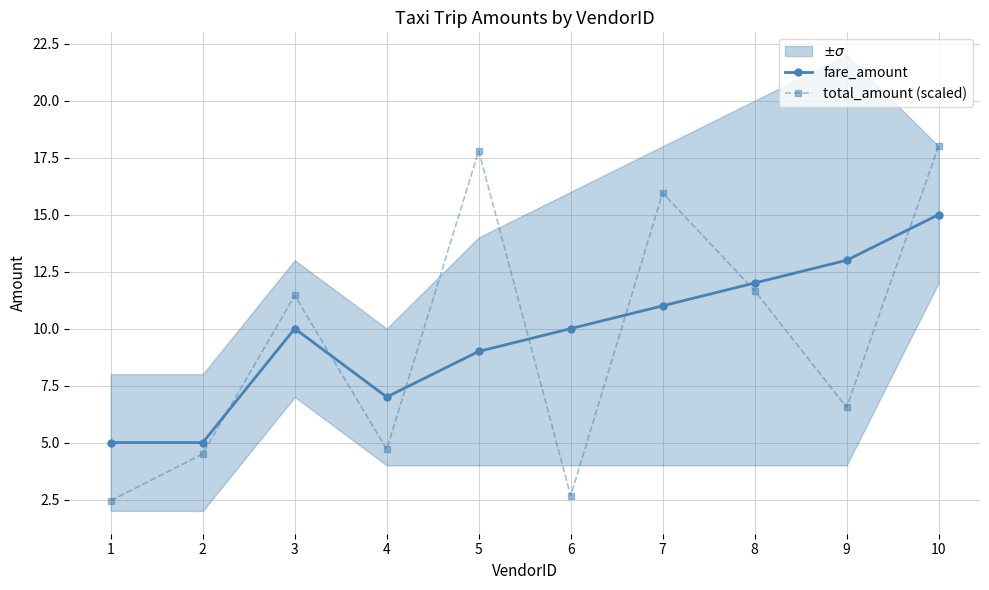

At how many categories does at least one series exceed 13?

3